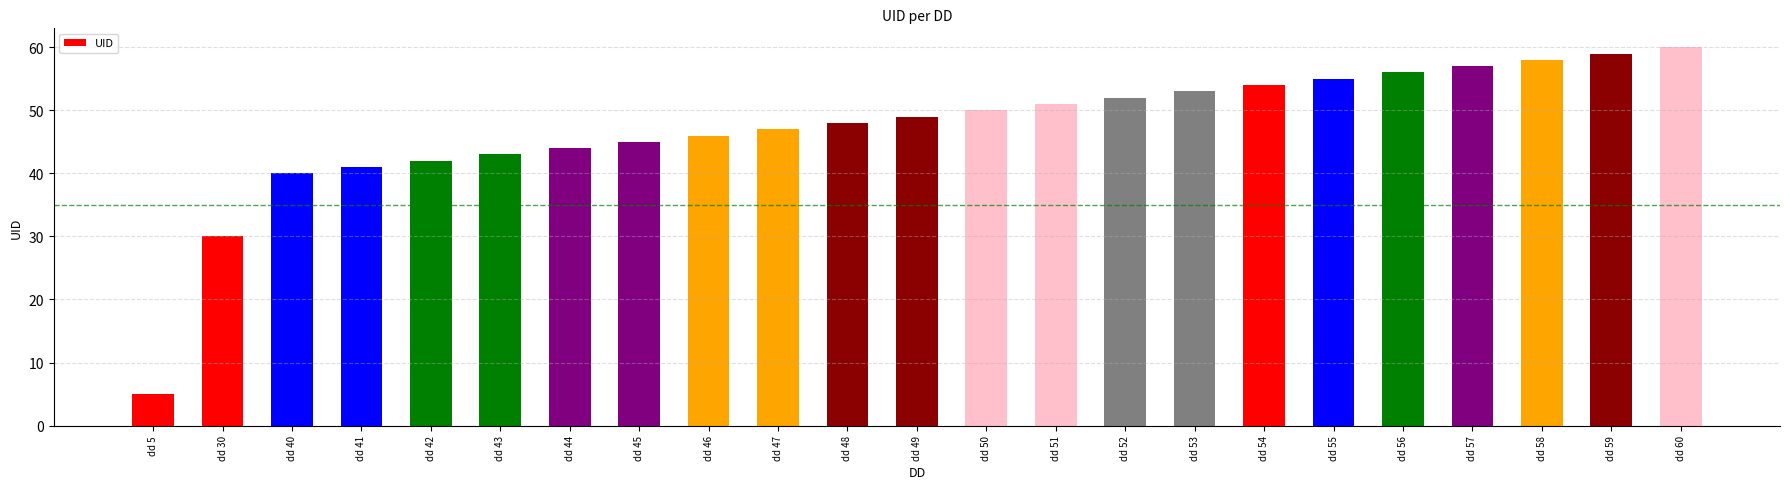

Count the number of data series in this chart.

1